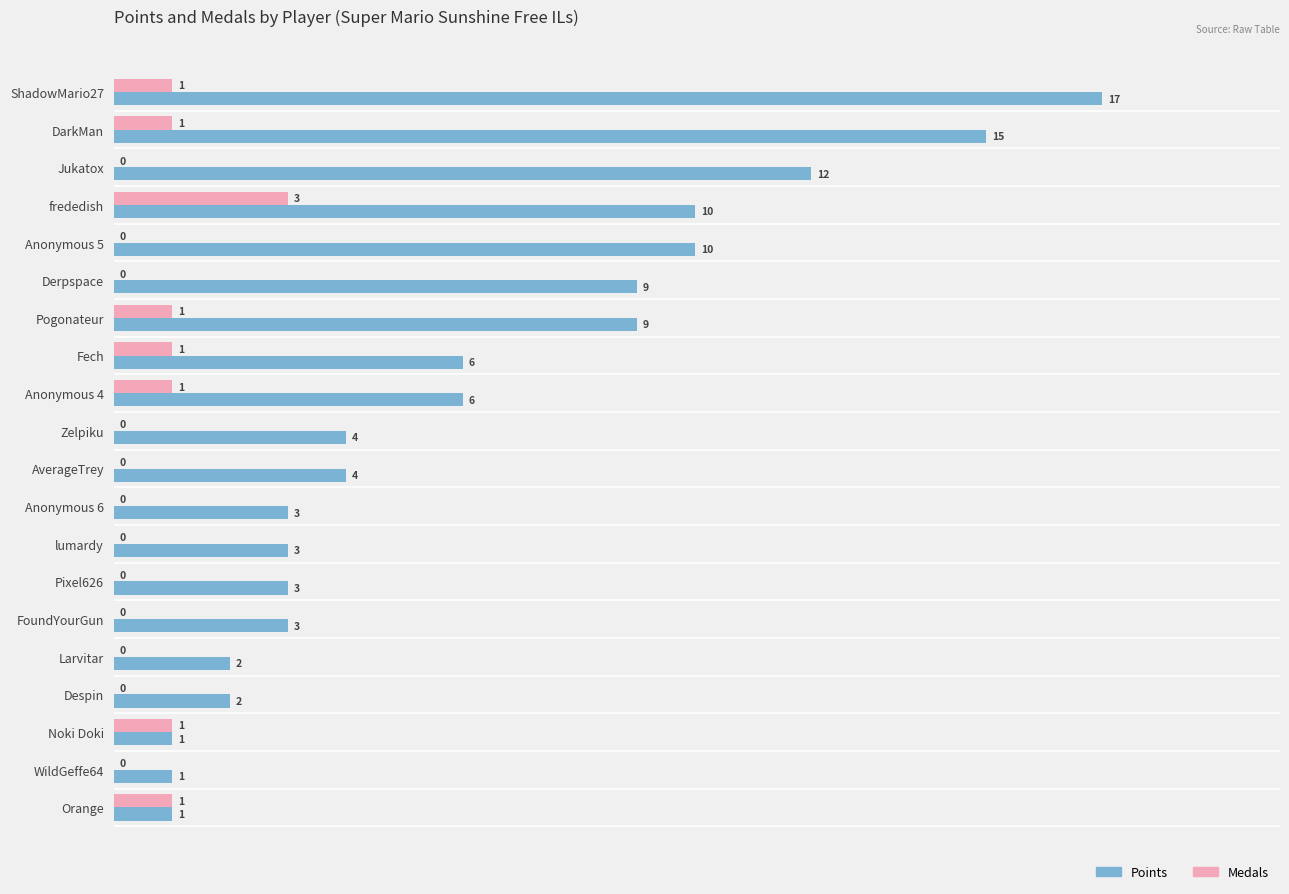

Which series has the widest spread of values?

Points